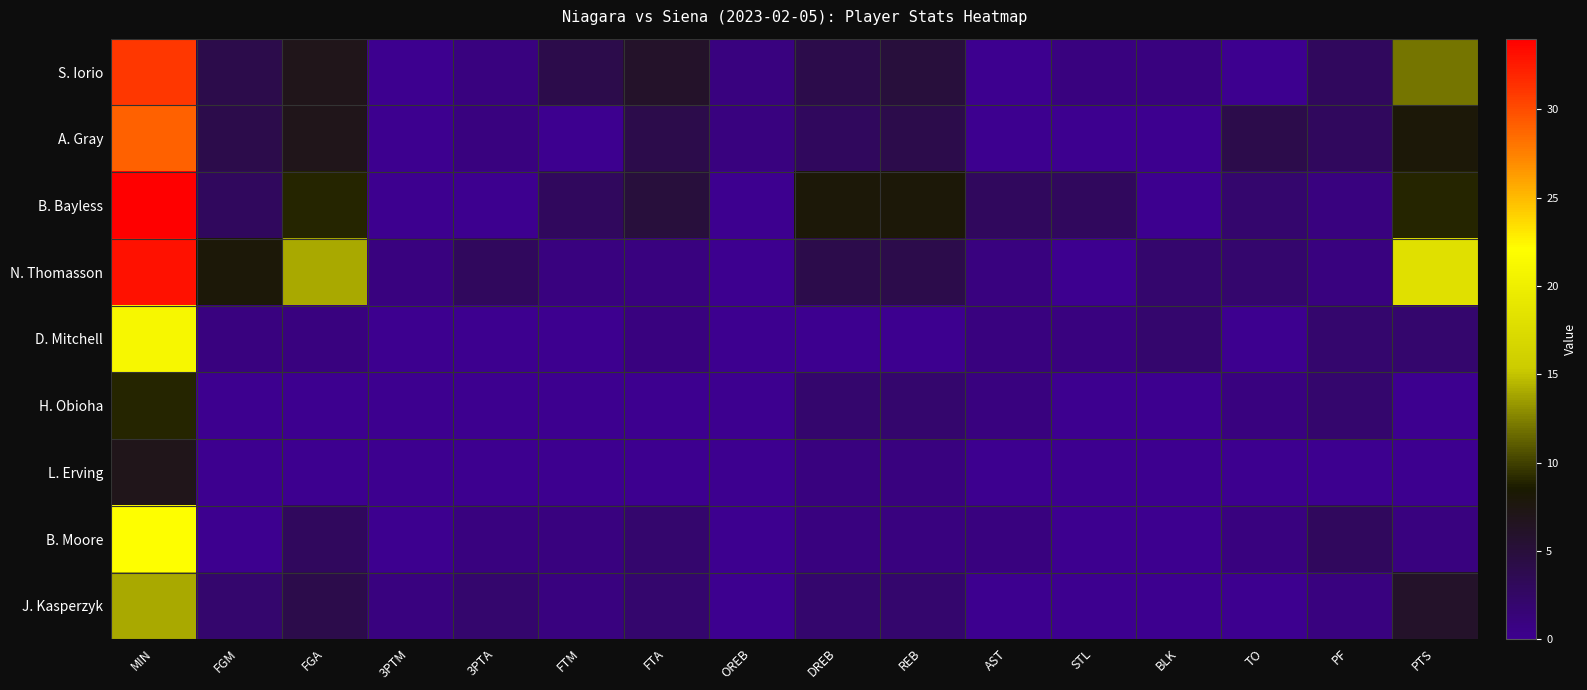

At which category is the sum across all series the highest?

MIN